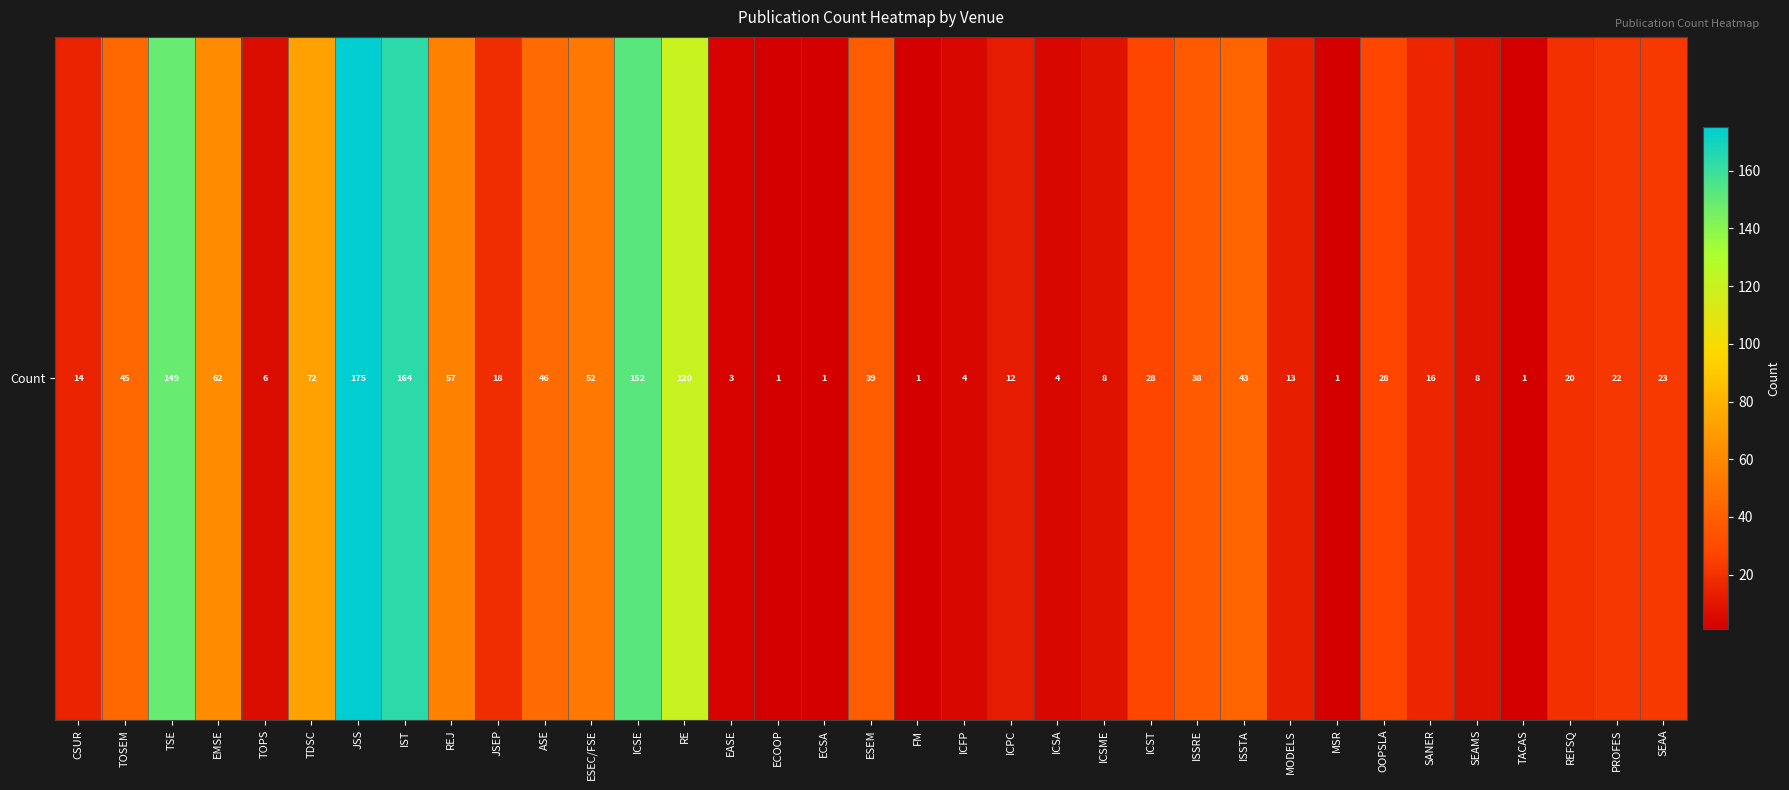

True or false: the data shows 23 at SEAA.

True